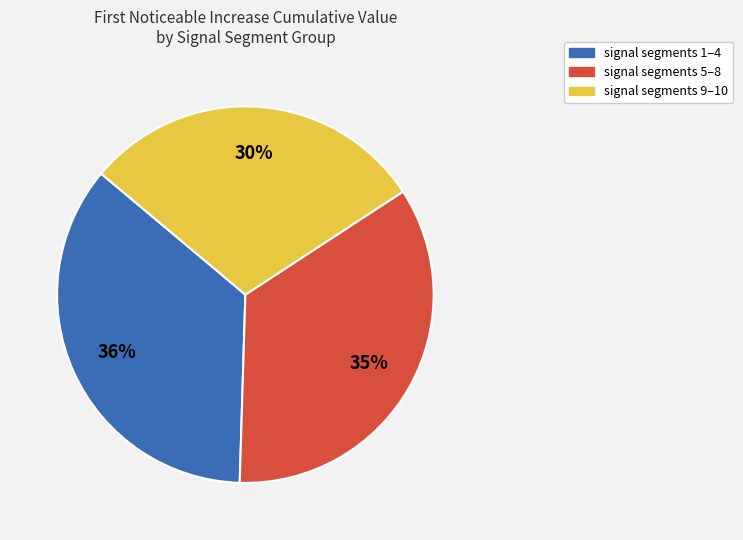

To the nearest percent, what percentage of the pie is signal segments 9–10?

30%